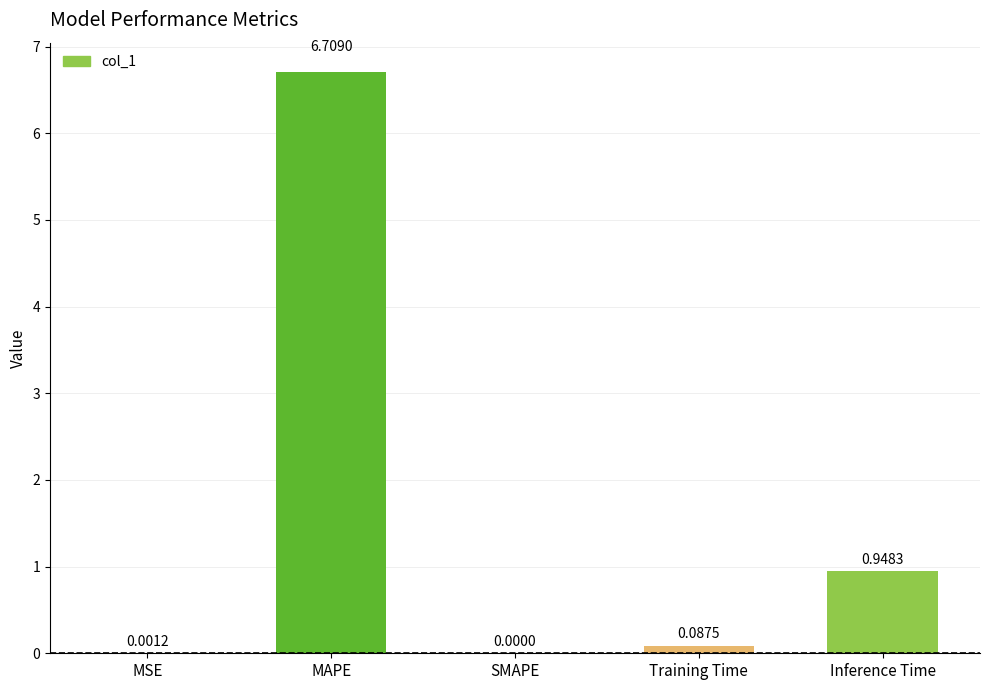

What is the change in value from SMAPE to Inference Time?

+0.9